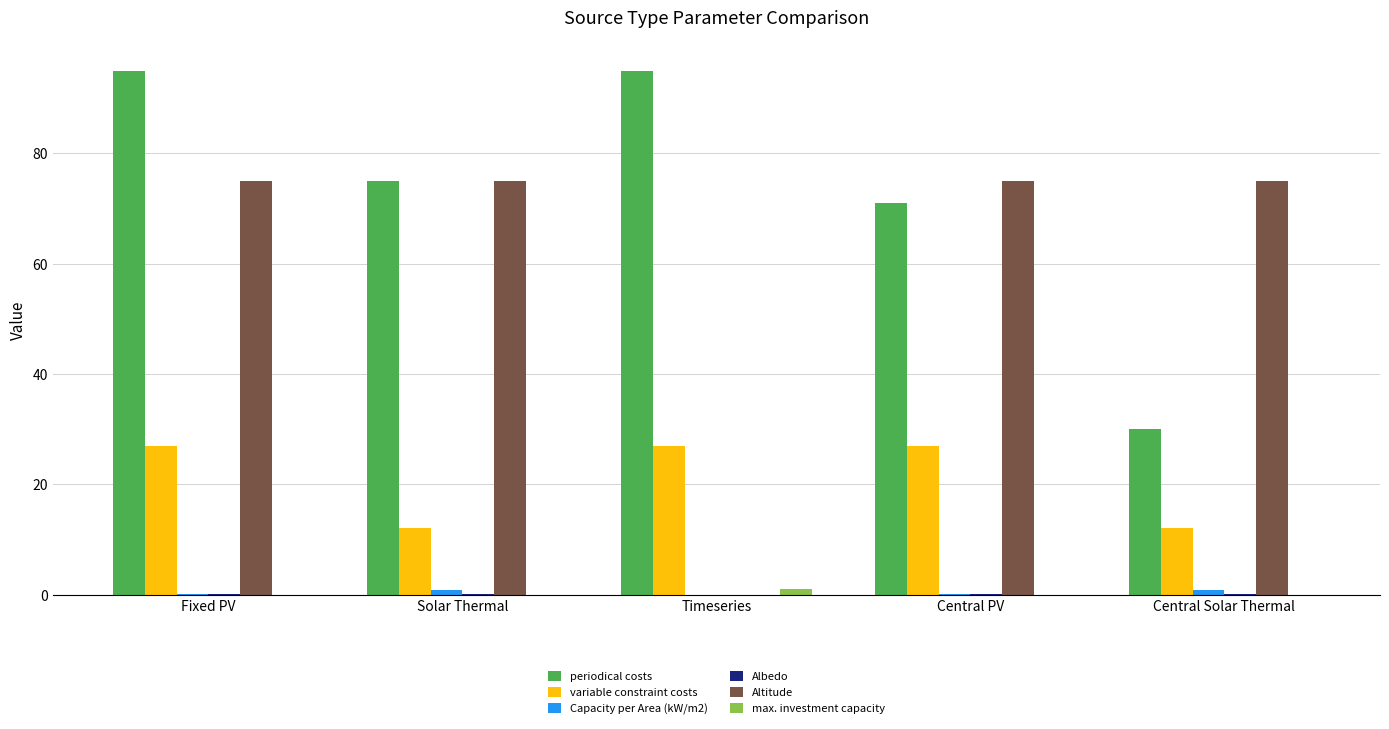

What is the maximum value for max. investment capacity?

1.0